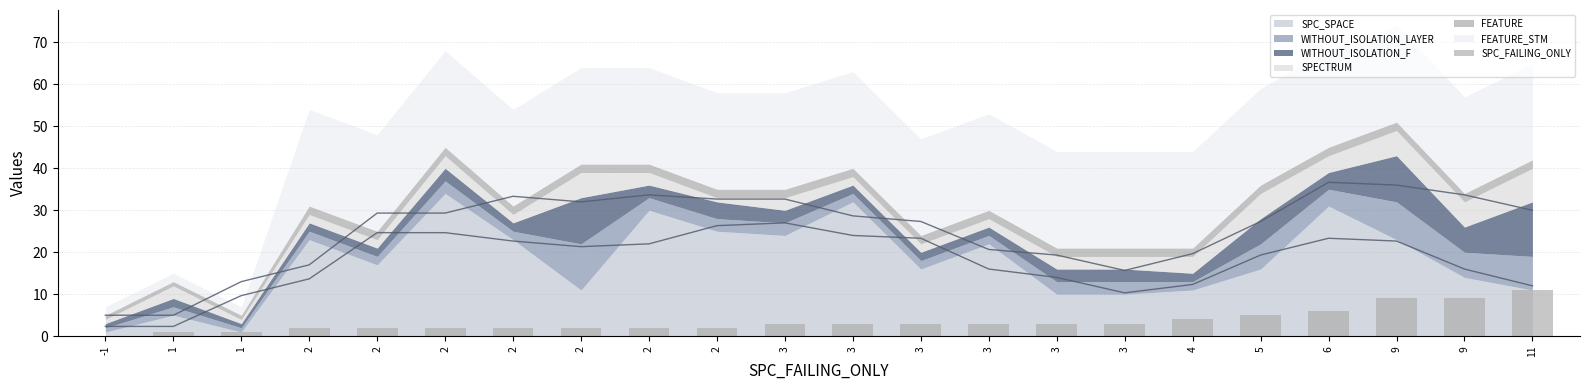

Rank the categories by value from lowest to highest.

-1, 1, 1, 2, 2, 2, 2, 2, 2, 2, 3, 3, 3, 3, 3, 3, 4, 5, 6, 9, 9, 11